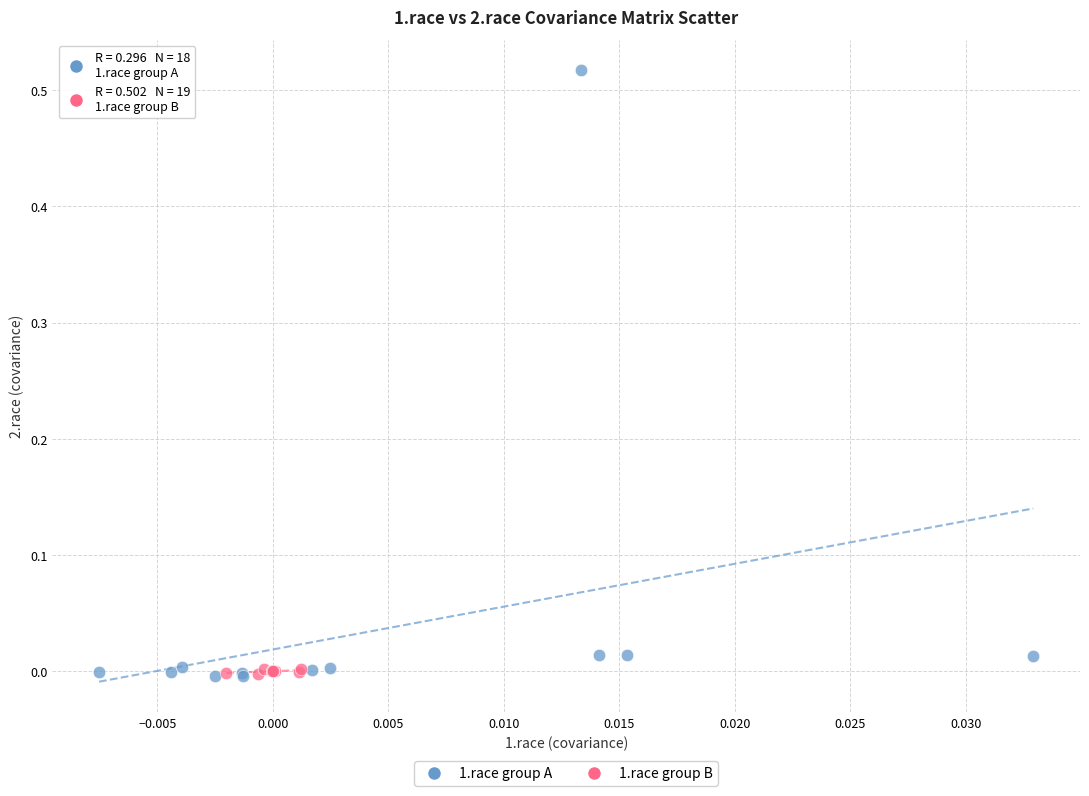

What are all the series names shown in the legend?

1.race group A, 1.race group B